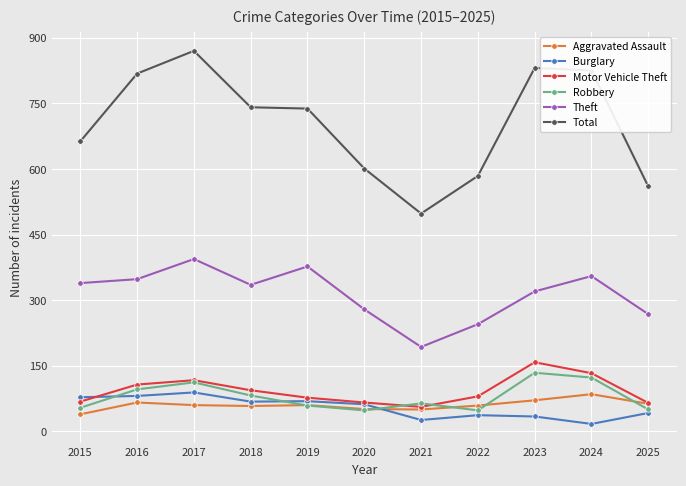

True or false: Motor Vehicle Theft has more than 0 points higher than both neighbors.

True